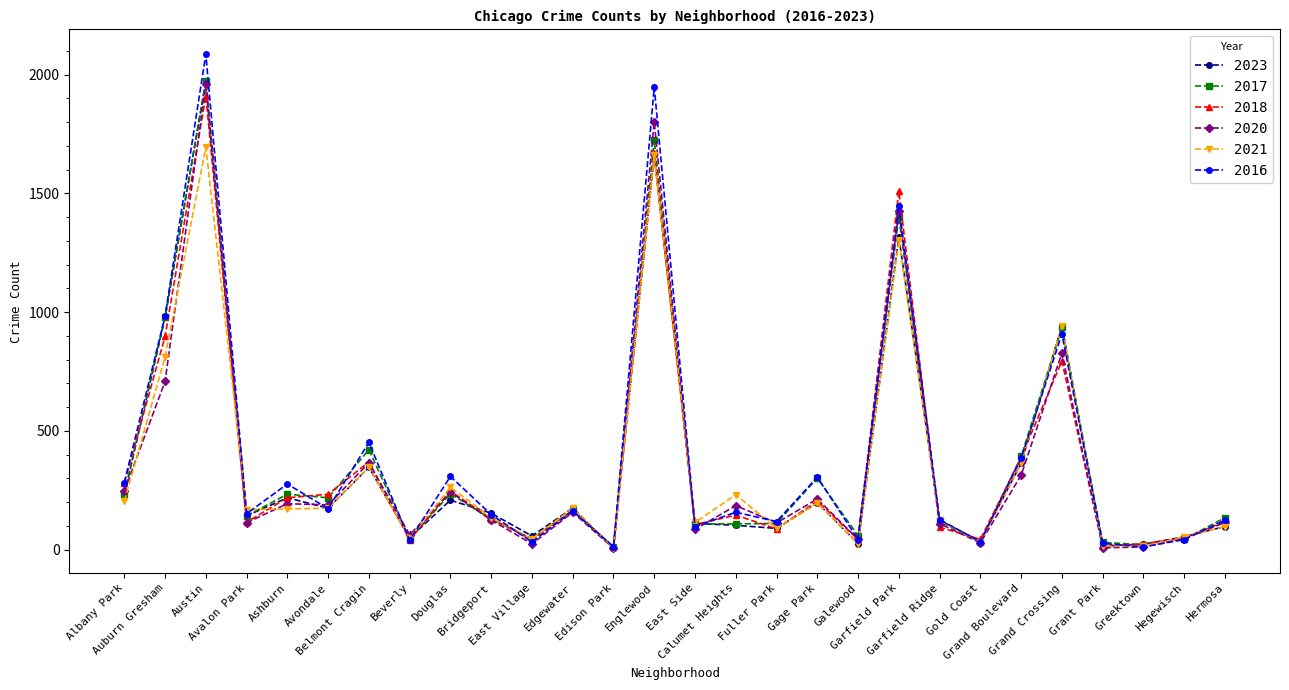

What value does the 2018 series have at Englewood, to the nearest 50?

1650